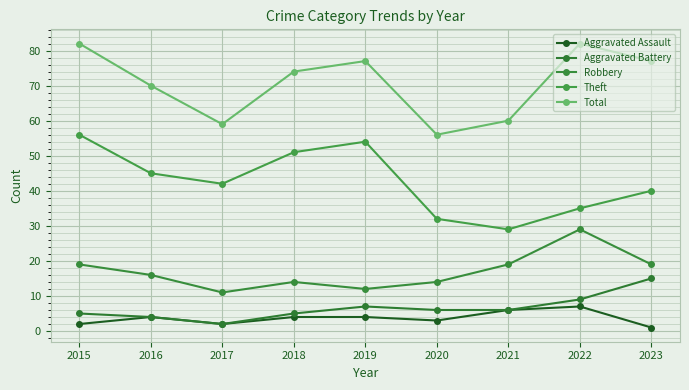

The Robbery series shows 21 at 2020. True or false?

False